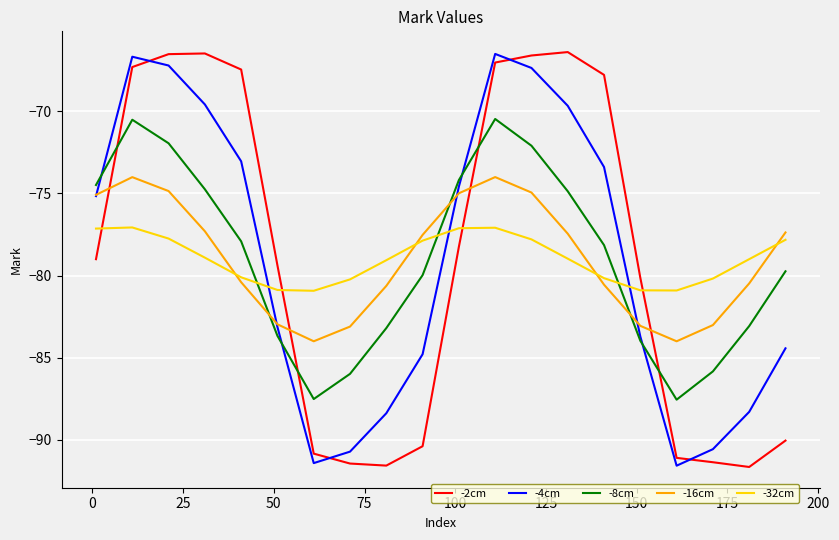

What is the minimum value shown in the chart?

-91.7